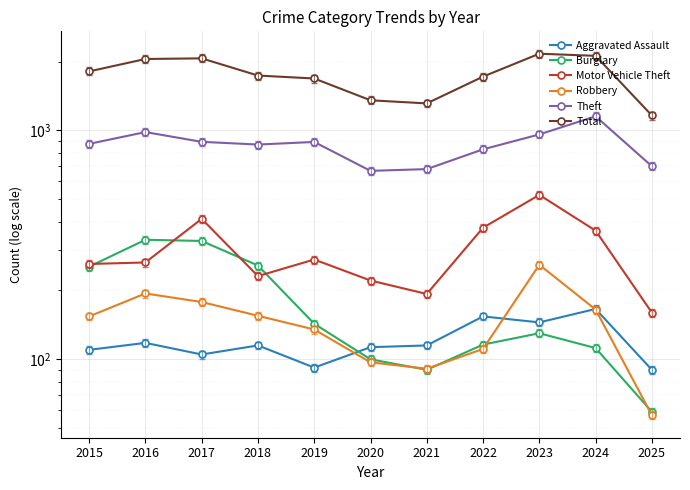

The Total series shows 1124 at 2022. True or false?

False